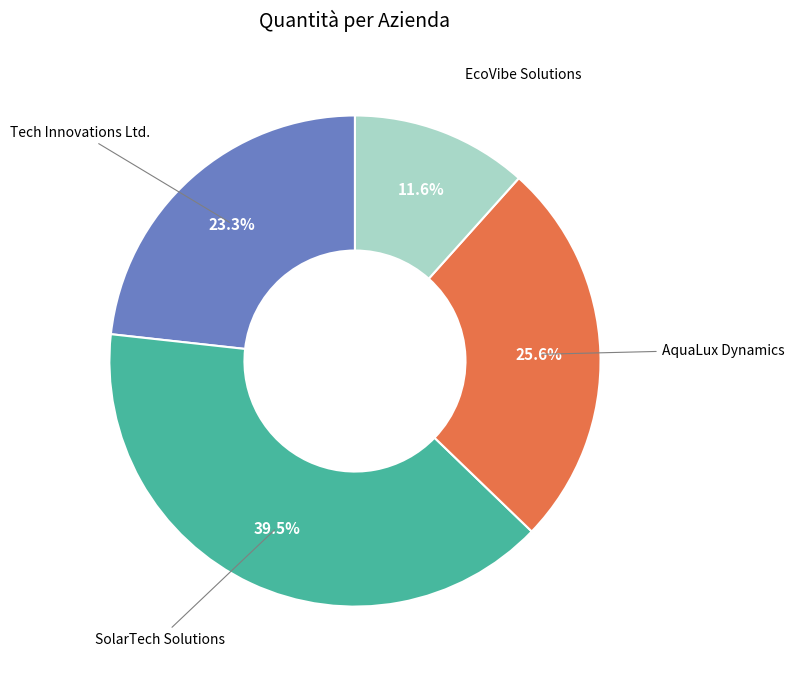

Does any single category account for the majority?

No